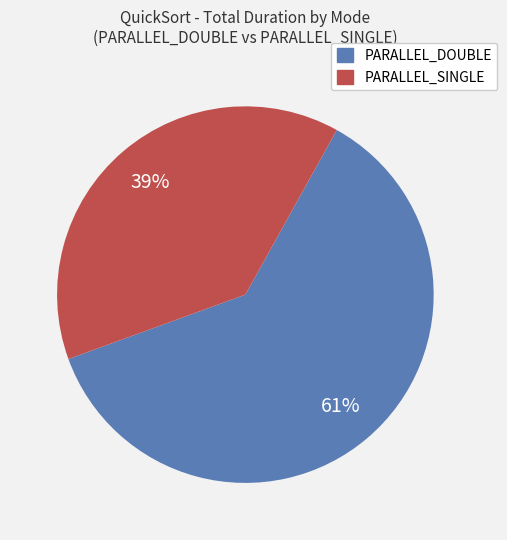

To the nearest percent, what is the average slice percentage?

50%